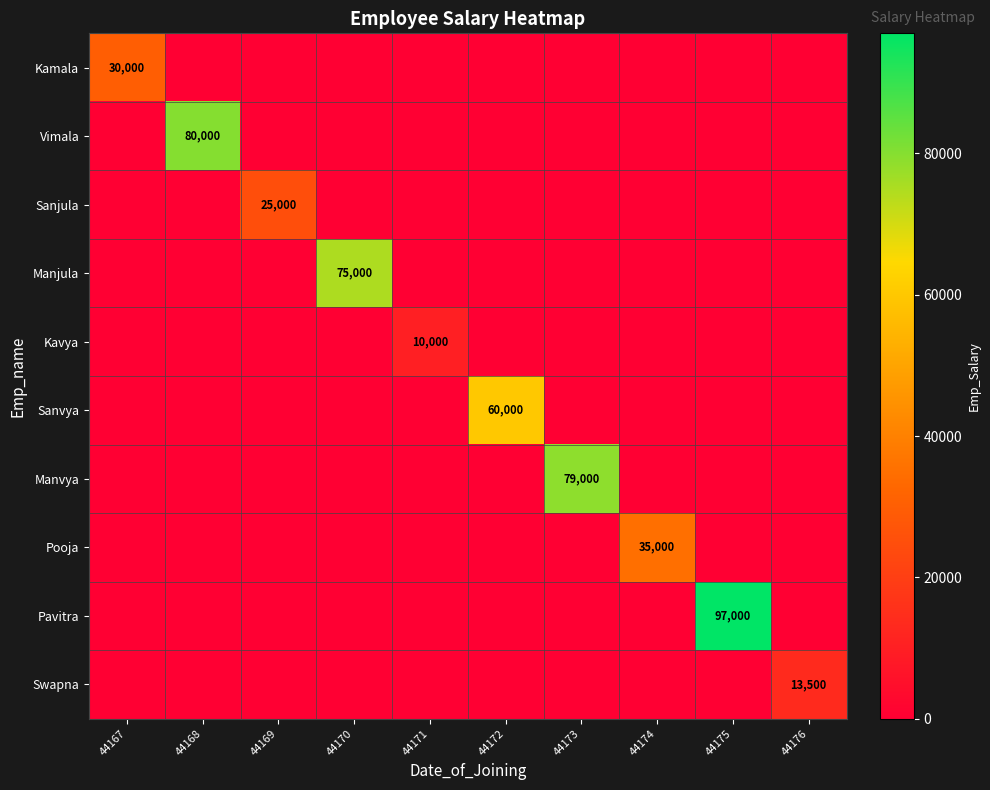

What is the difference between the highest and lowest values at 44168?

80000